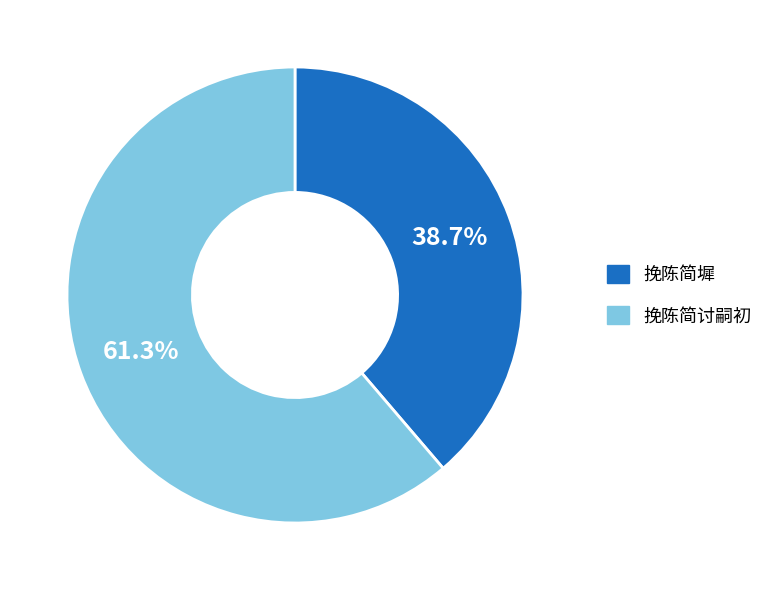

Is it true that 挽陈简讨嗣初 is 61% of the pie?

True